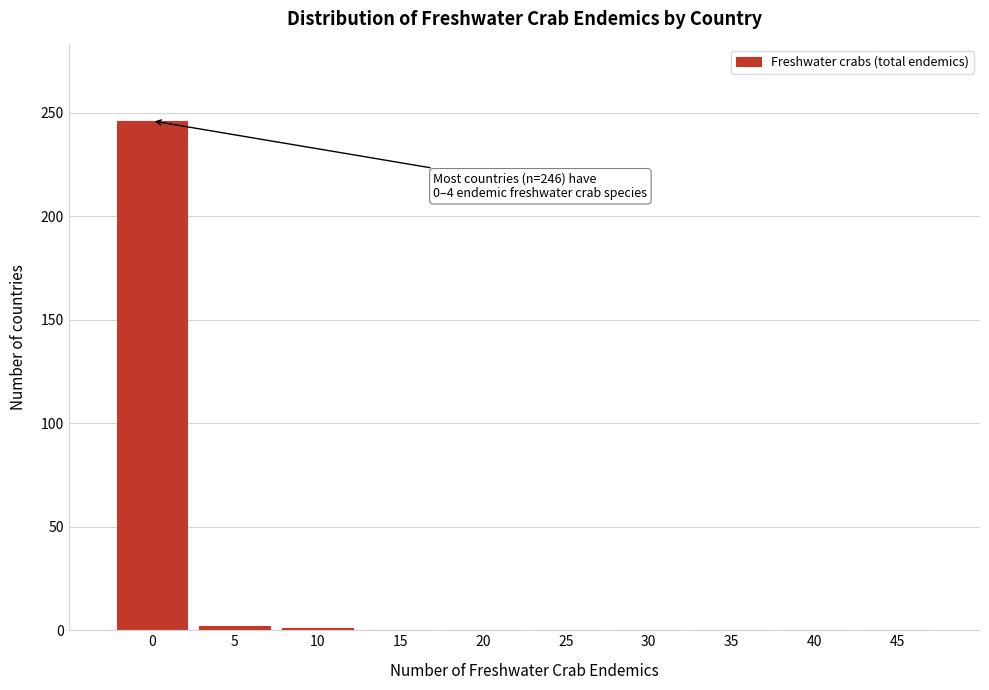

The value at 0 is 67. True or false?

False